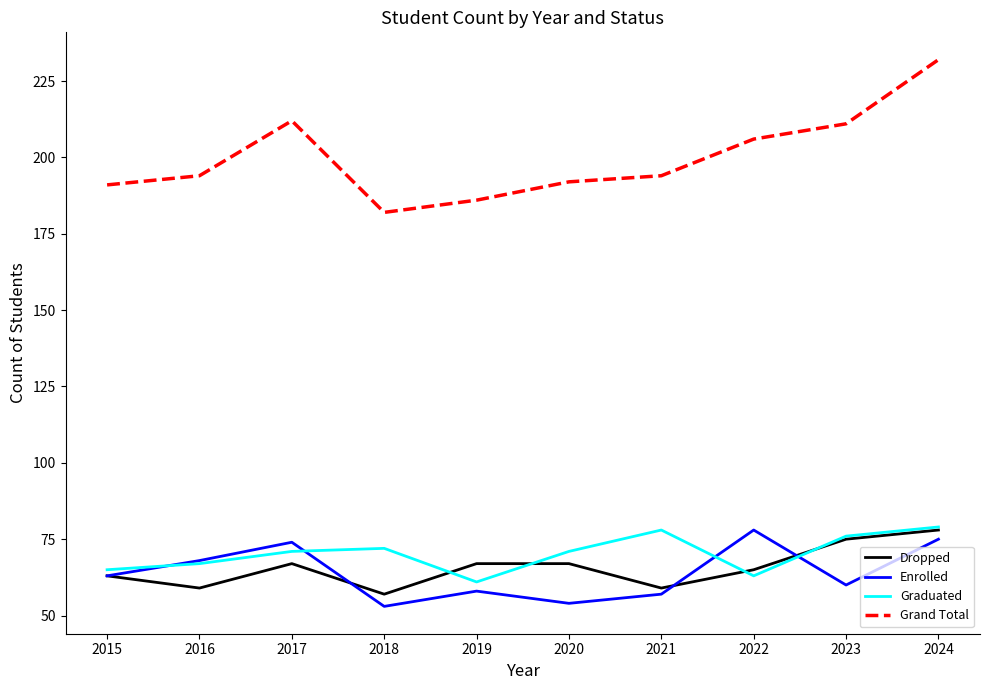

Which series has the largest range (max minus min)?

Grand Total